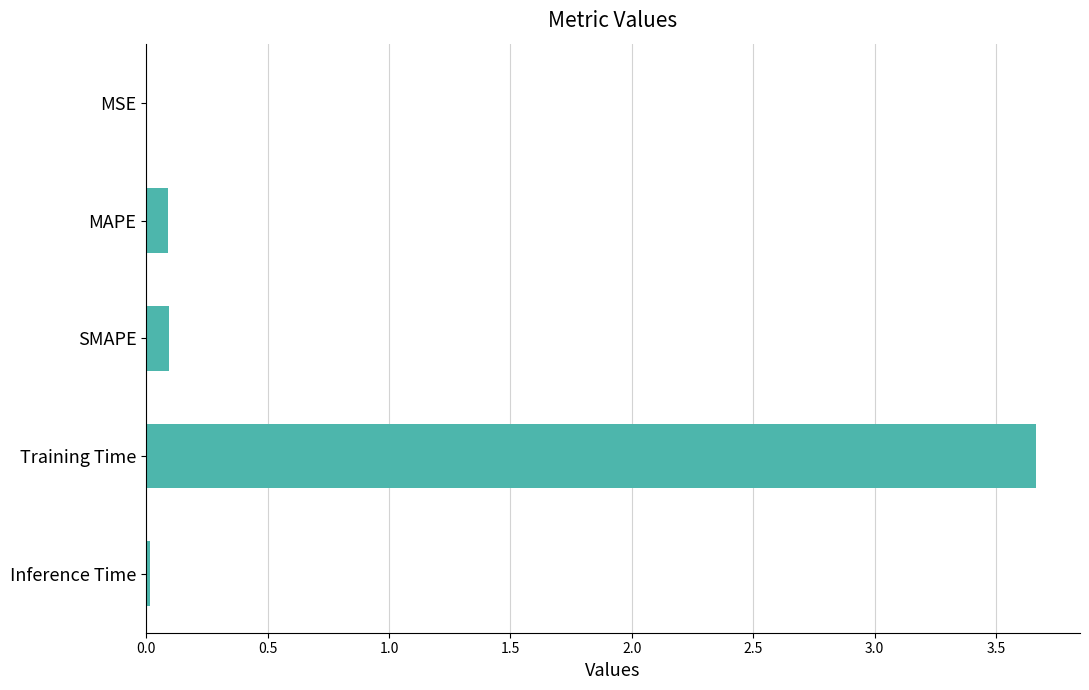

The chart shows a value of 0.1 at MAPE. True or false?

True